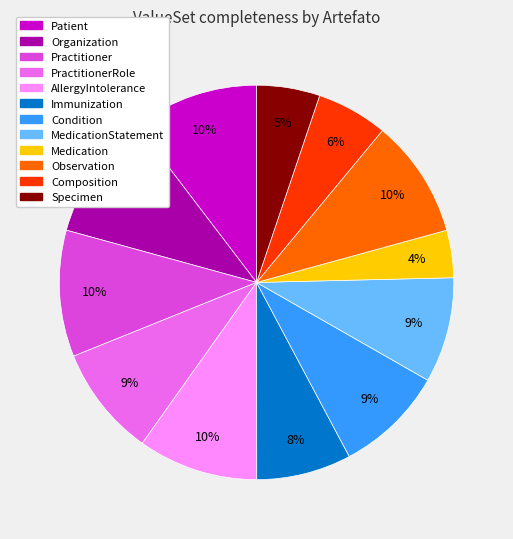

Does any single category account for the majority?

No